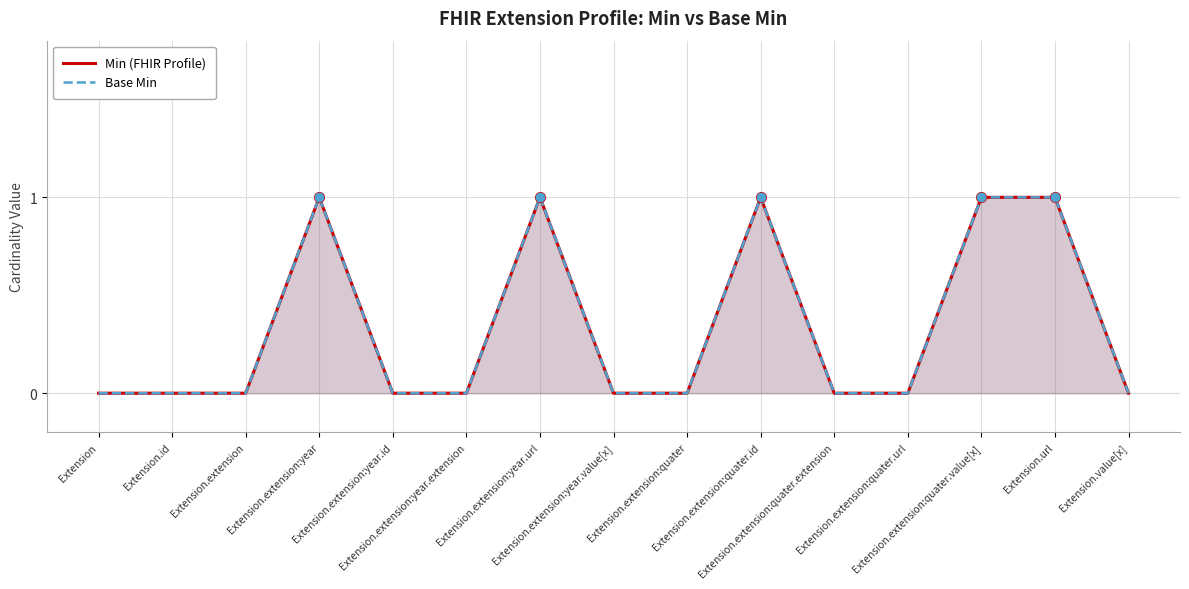

True or false: Min (FHIR Profile) has more than 2 points higher than both neighbors.

True